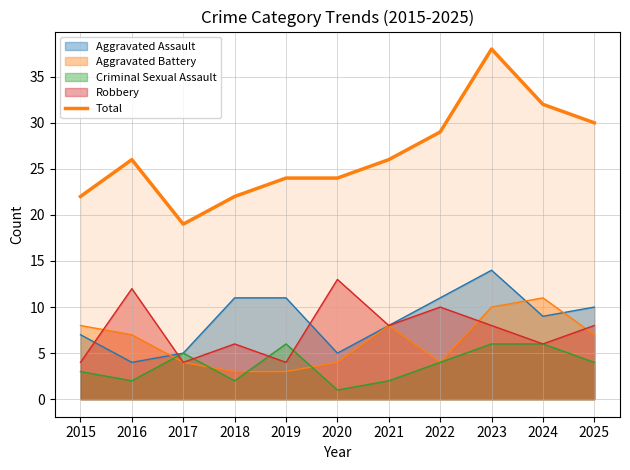

What is the value of the 11th point from the left?

30